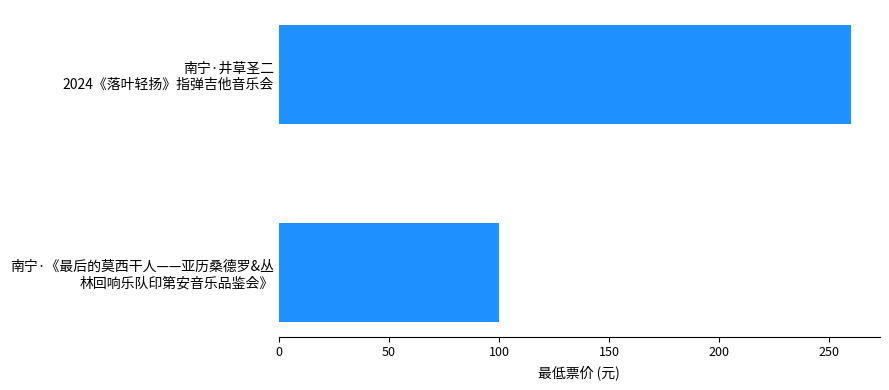

What is the average value?

180